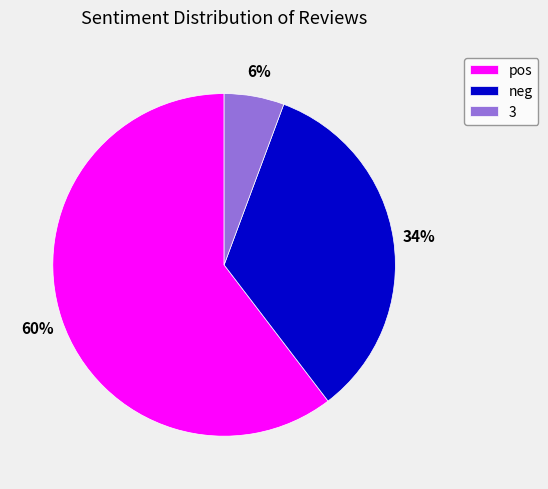

The neg slice represents 42% of the pie. True or false?

False